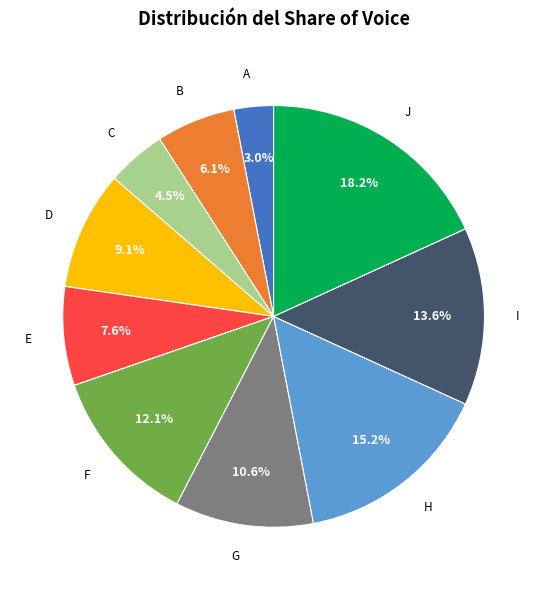

Is there a majority slice in this chart?

No